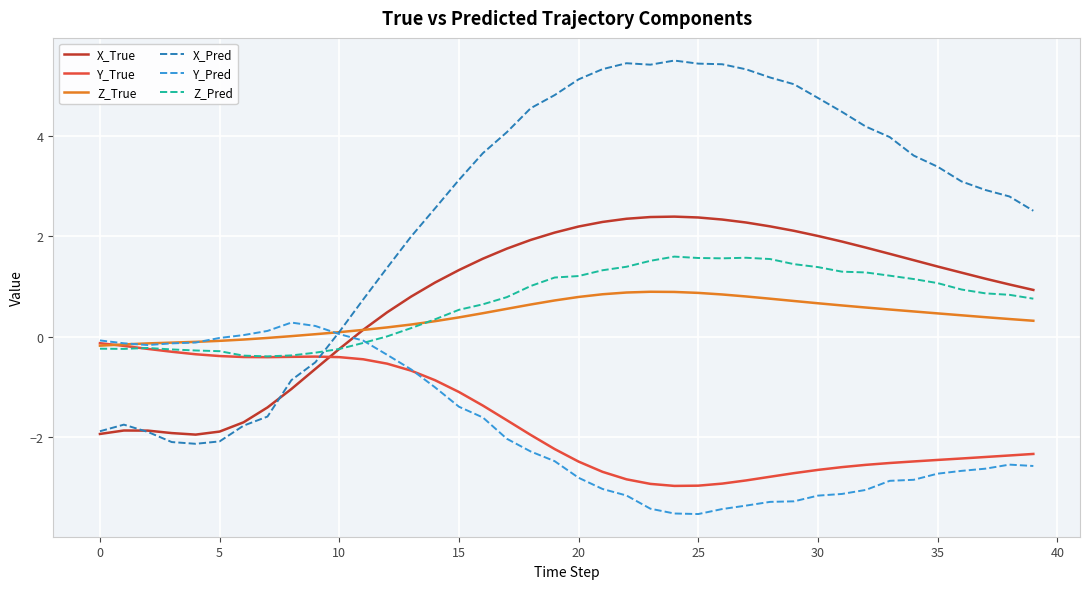

Rank the series by their maximum value, from lowest to highest.

Y_True, Y_Pred, Z_True, Z_Pred, X_True, X_Pred